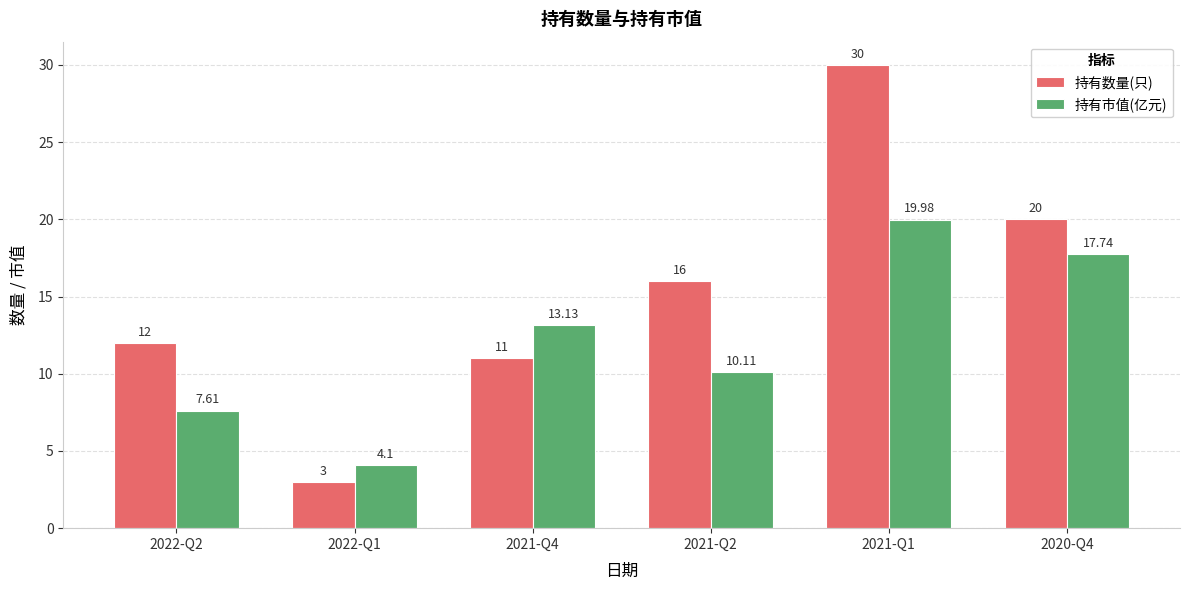

Reading right to left, what are all the values shown in this chart?

持有数量(只): 20.0	30.0	16.0	11.0	3.0	12.0
持有市值(亿元): 17.7	20.0	10.1	13.1	4.1	7.6